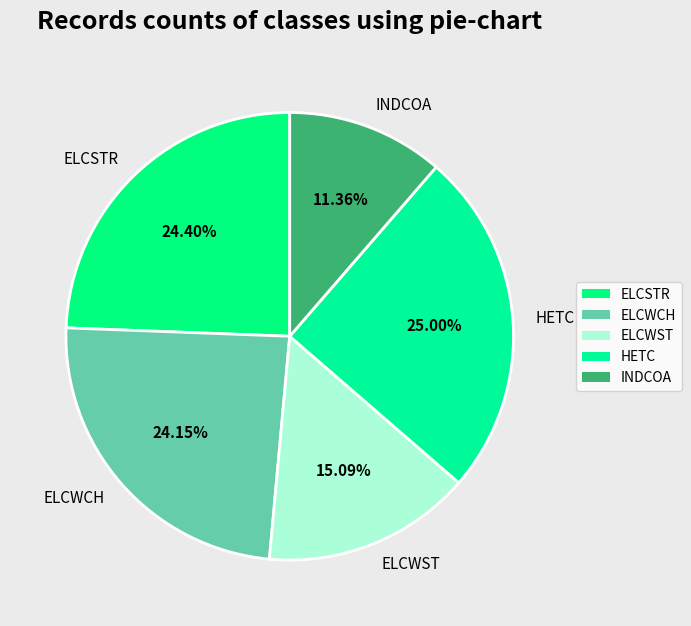

Combined, what portion of the pie is ELCSTR and ELCWCH?

48.6%